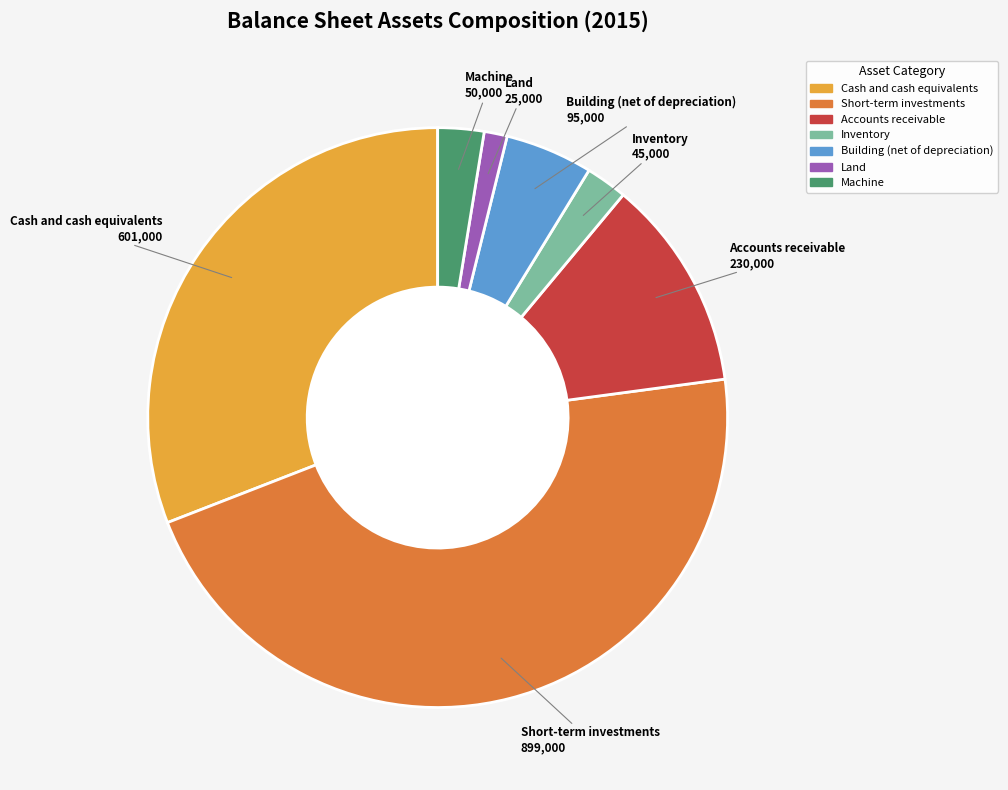

Which slice is the smallest?

Land